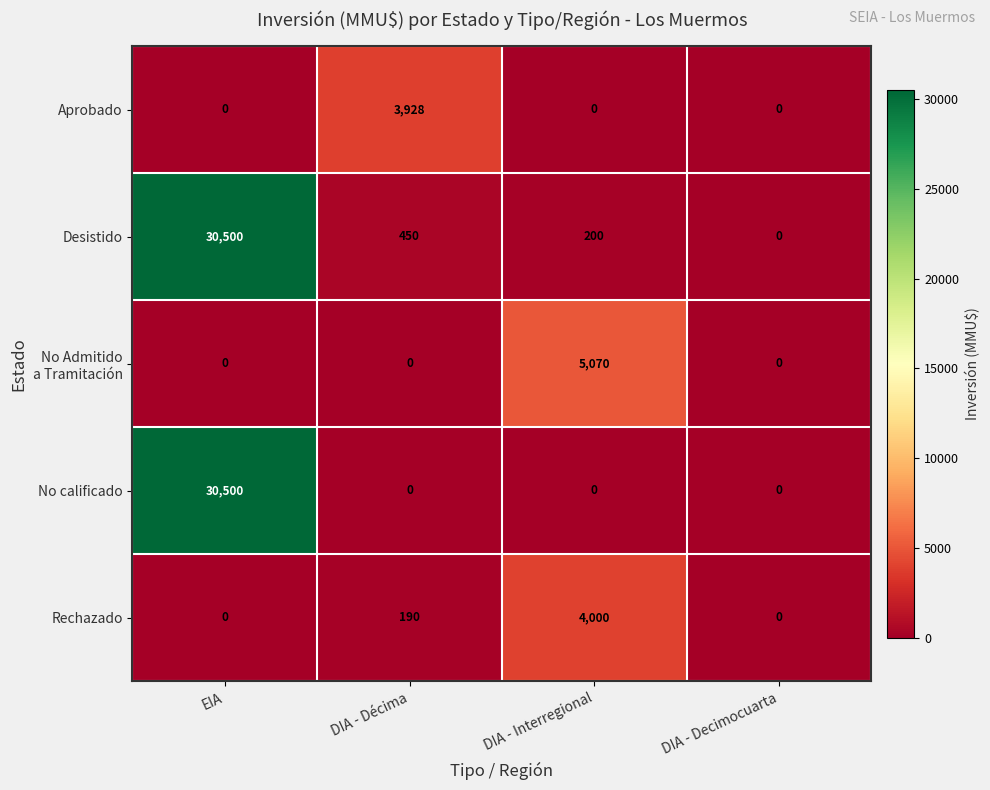

Which category has the highest value in the Desistido series?

EIA